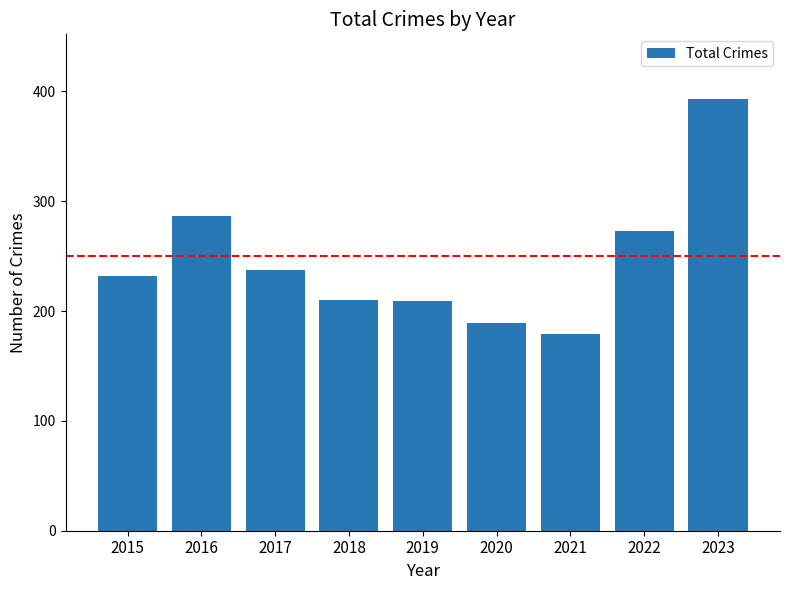

How many values are below 232?

4